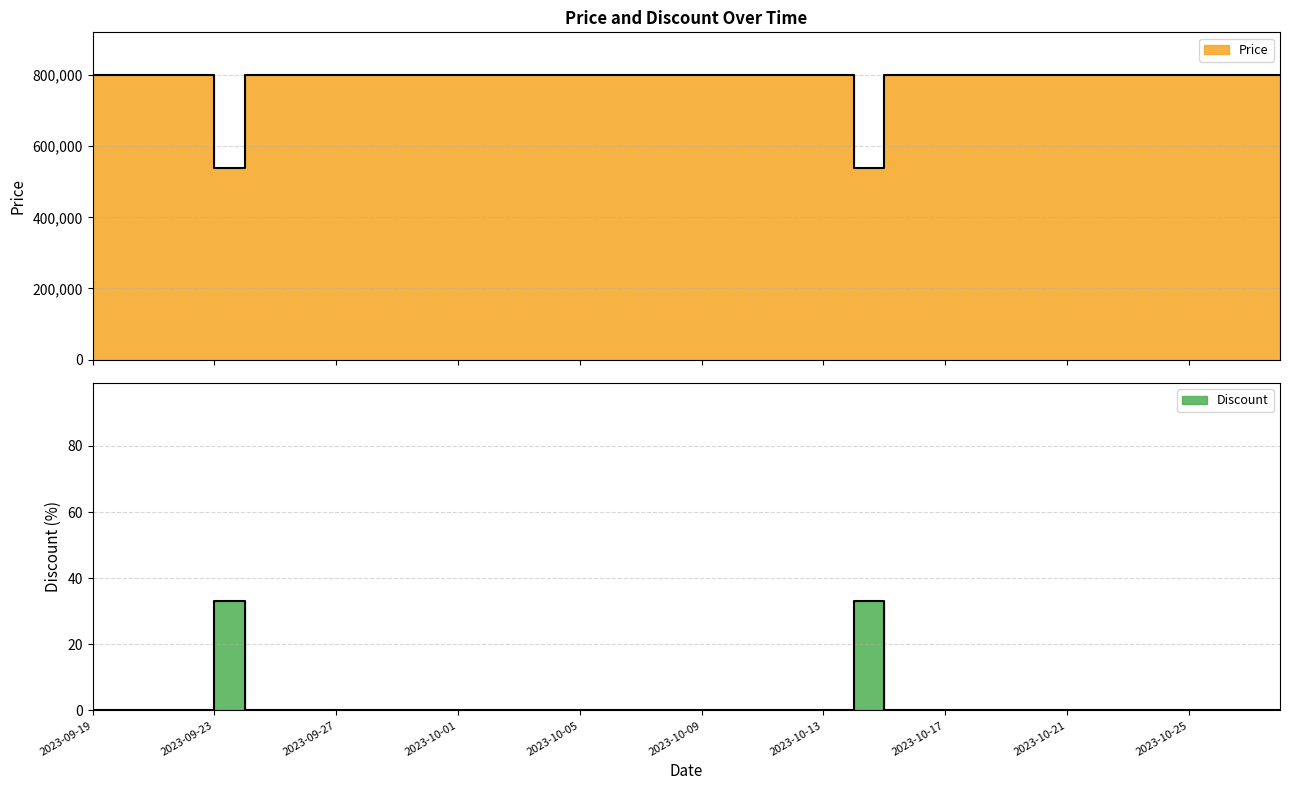

How many lines are shown in the chart?

2